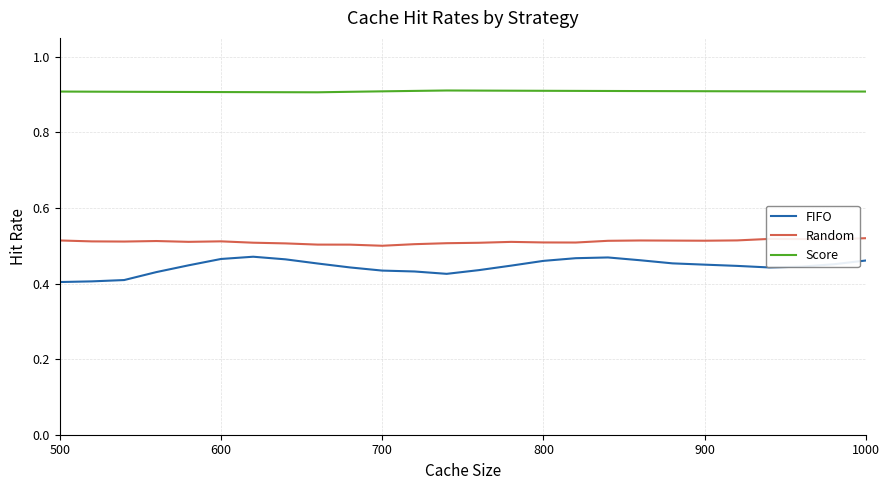

Rank the series by their maximum value, from lowest to highest.

FIFO, Random, Score